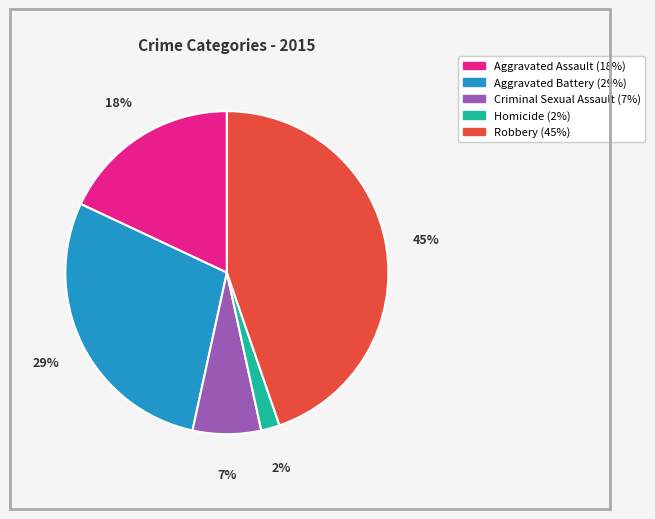

To the nearest percent, what percentage of the pie is Criminal Sexual Assault?

7%